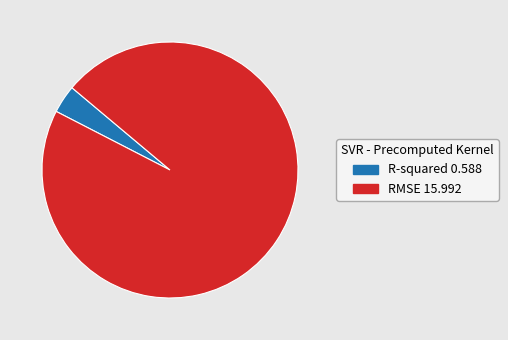

Which slice represents more than half of the pie?

RMSE